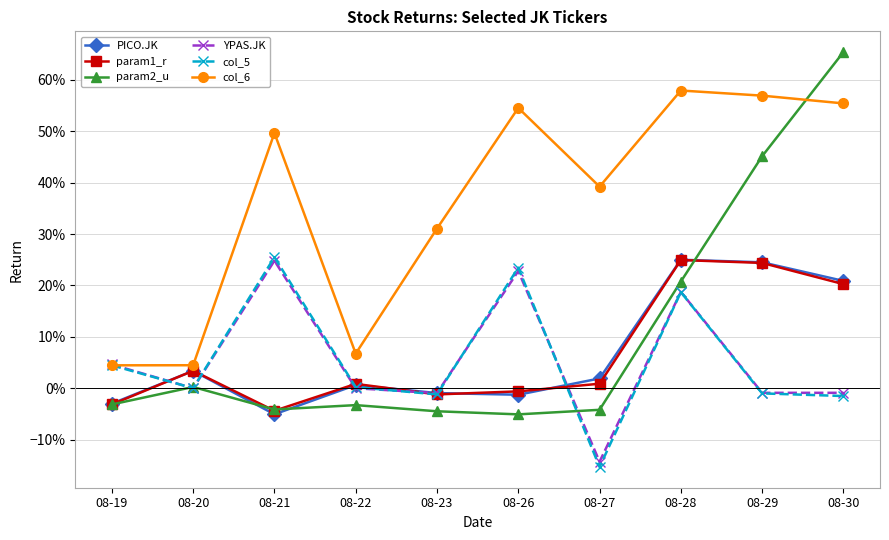

Where does the PICO.JK series first go above 0?

08-20